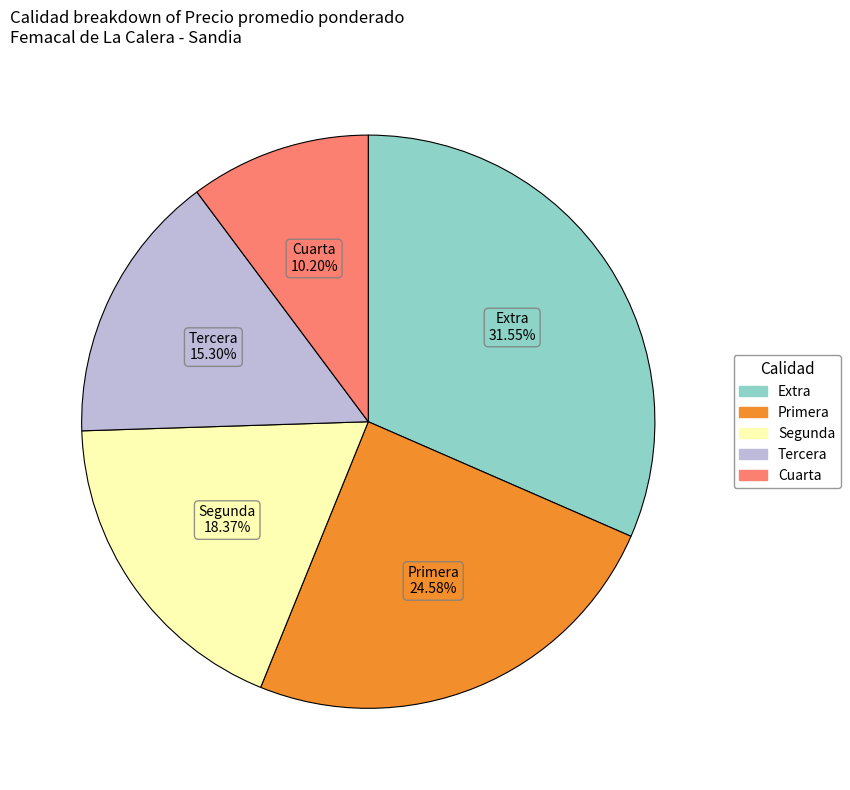

Count the number of slices in the pie.

5